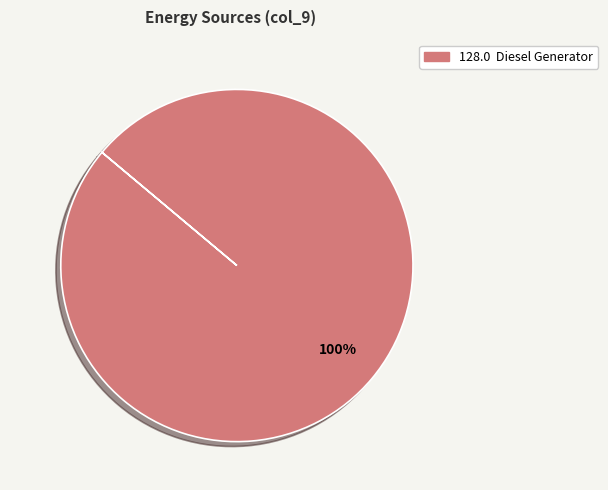

How many slices are in this pie chart?

1